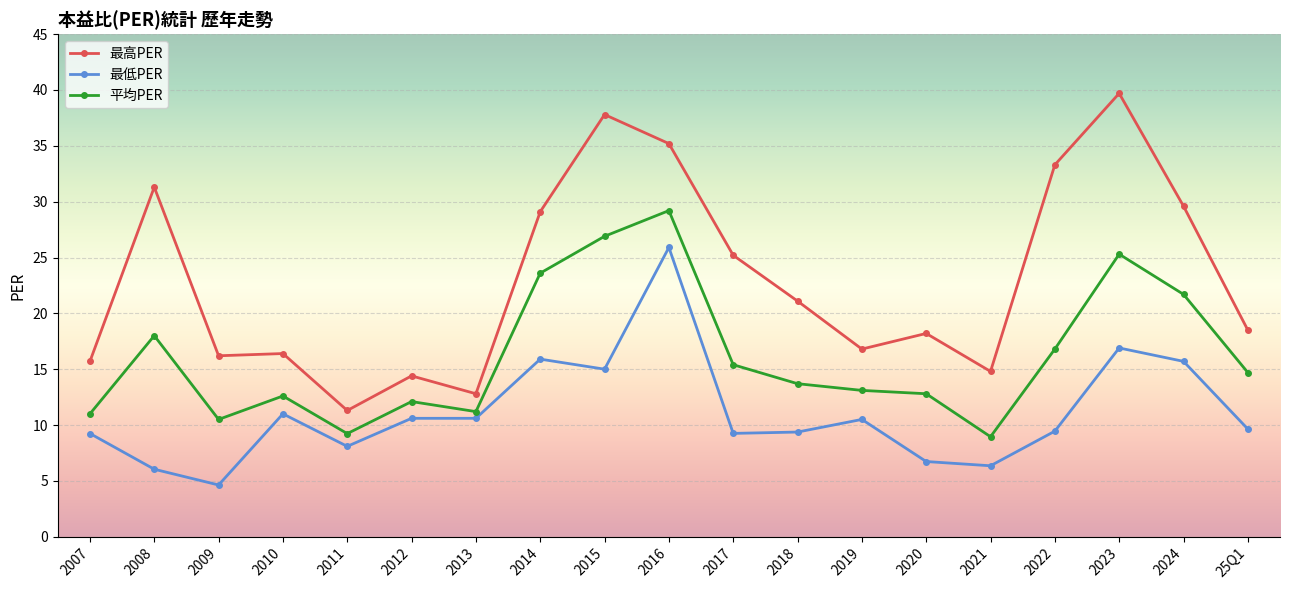

What is the value of the 最高PER point at the 13th from the left?

16.8